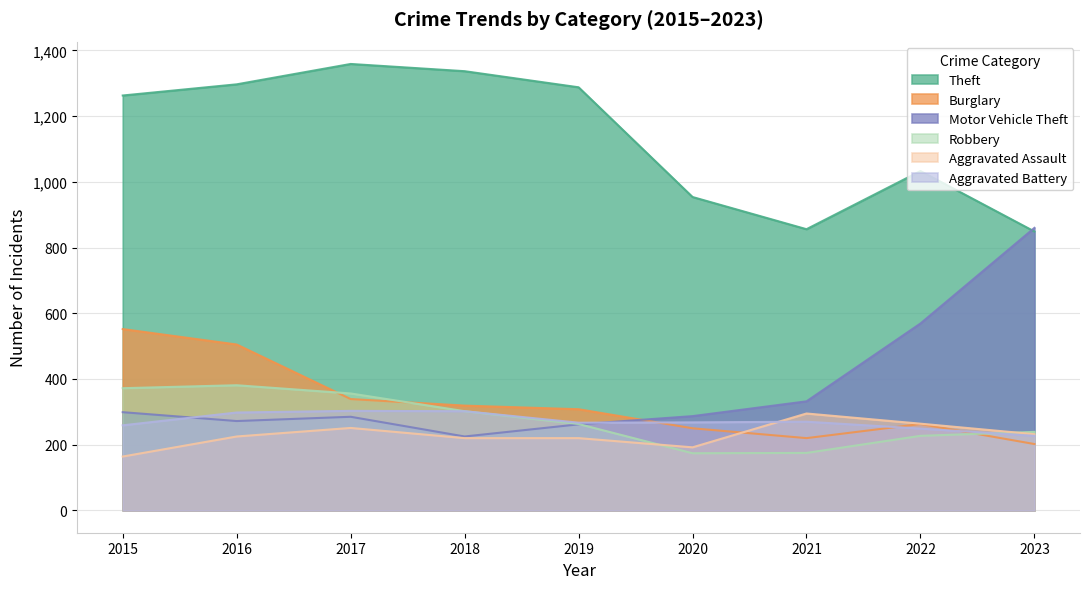

Rank the categories by Motor Vehicle Theft value from lowest to highest.

2018, 2019, 2016, 2017, 2020, 2015, 2021, 2022, 2023